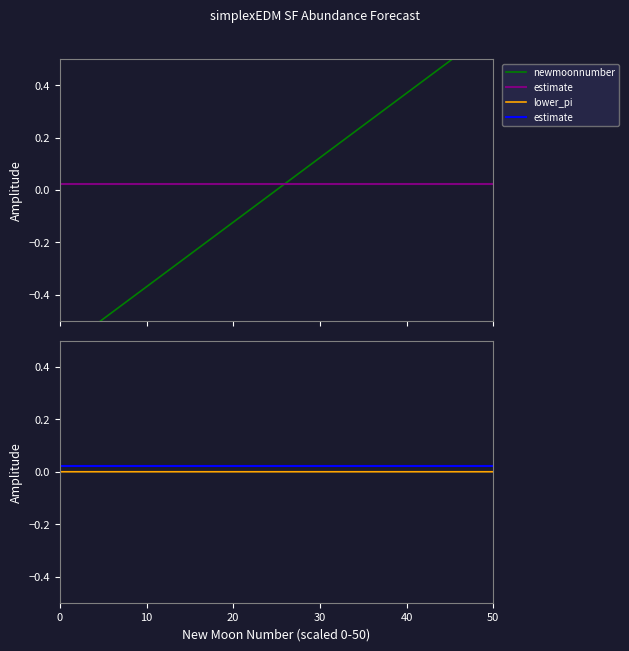

How many times do newmoonnumber and lower_pi cross each other?

1